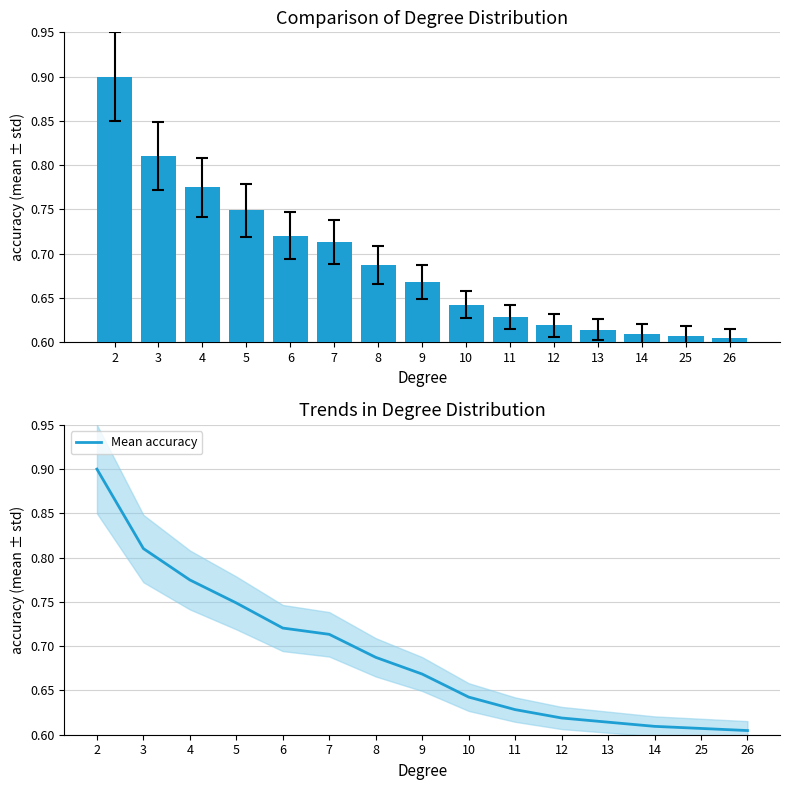

Is it true that Mean accuracy equals 0.4 at 9?

False